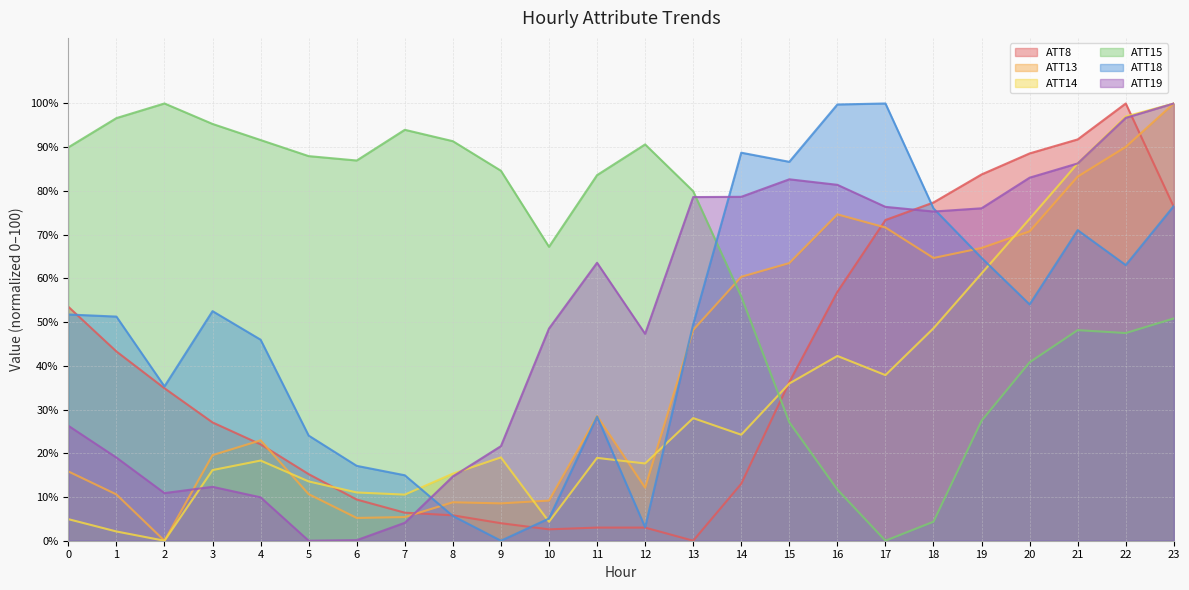

Read the ATT8 value at 4.

22.0